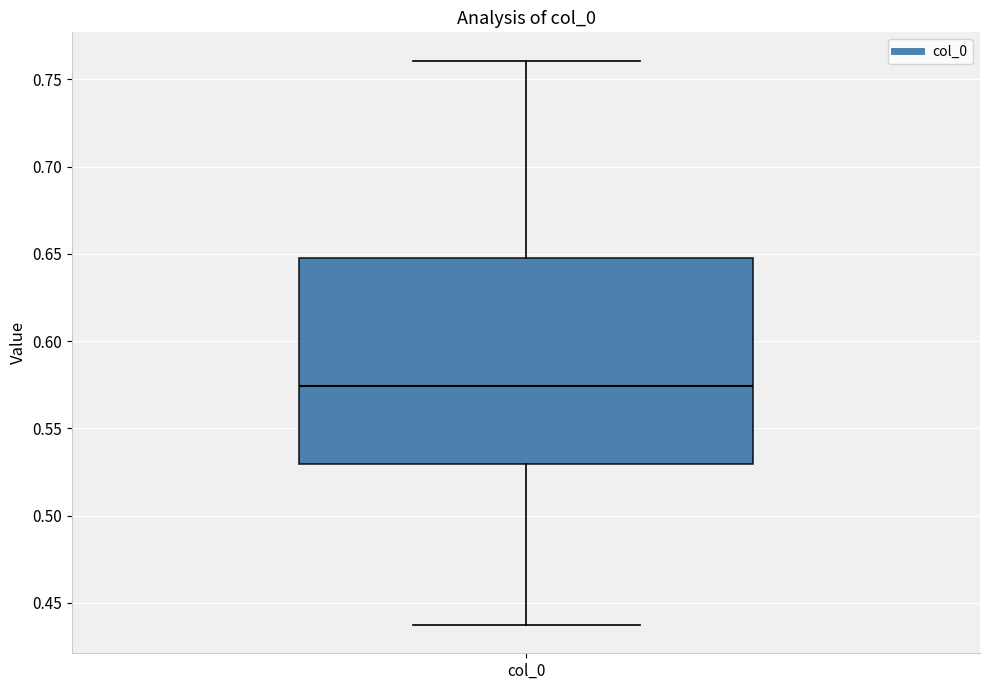

Read this box plot against the y-axis: the position of the median line, the range covered by the box, and the ends of both whiskers. The values are not printed on the chart, so give them approximately, as read against the axis.

median 0.575, box 0.530 to 0.645, whiskers 0.435 to 0.760